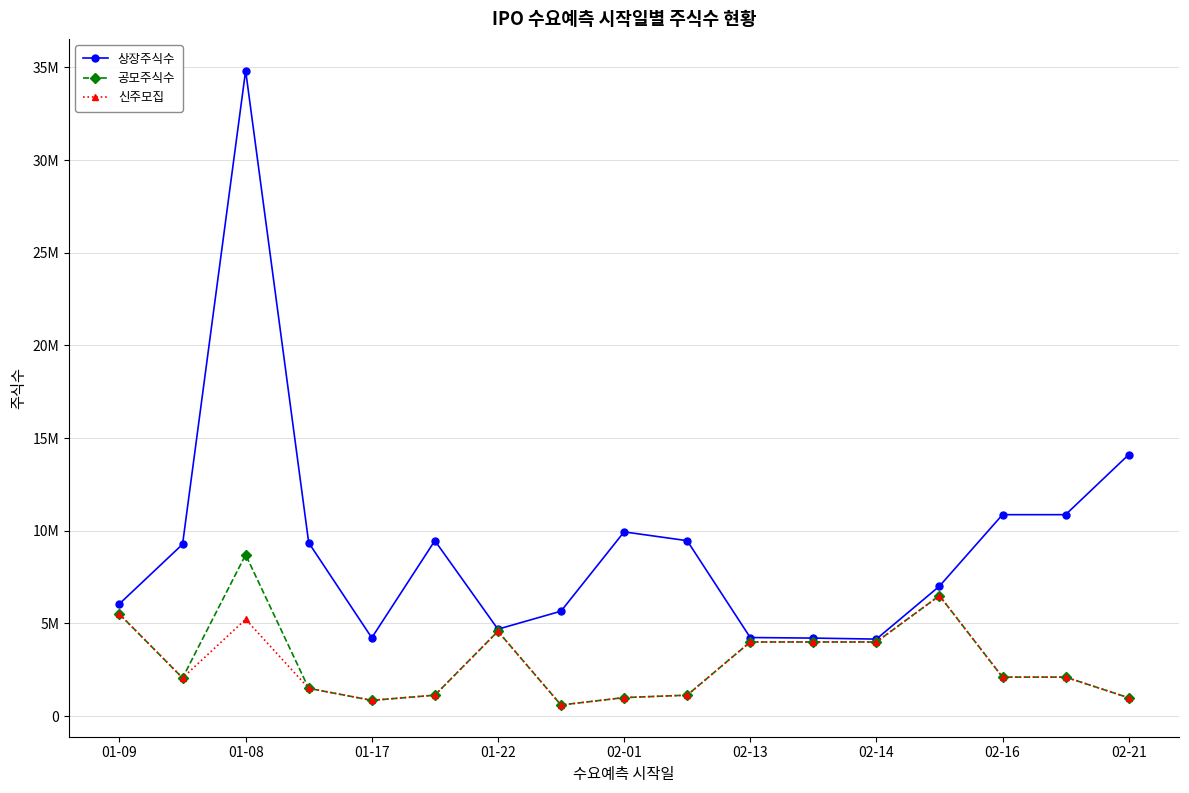

Does the chart have visible grid lines?

Yes